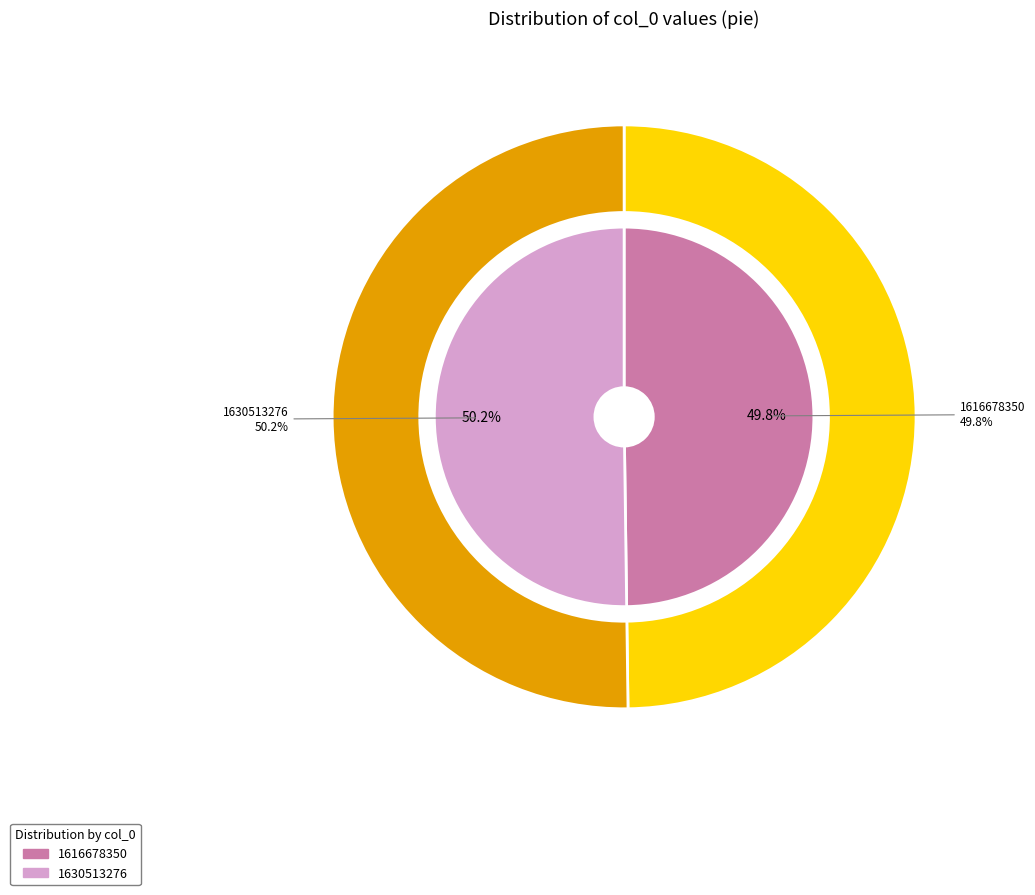

To the nearest percent, what is the combined percentage of 1616678350 and 1630513276?

100%